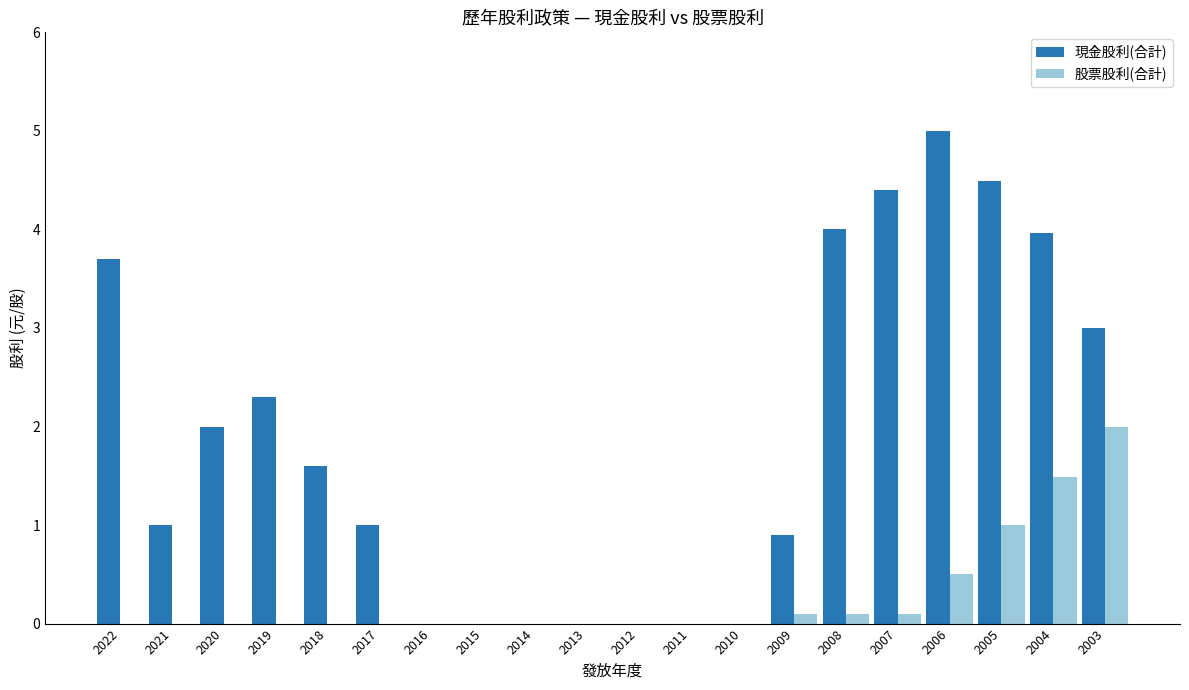

What is the sum of all 現金股利(合計) values?

37.4